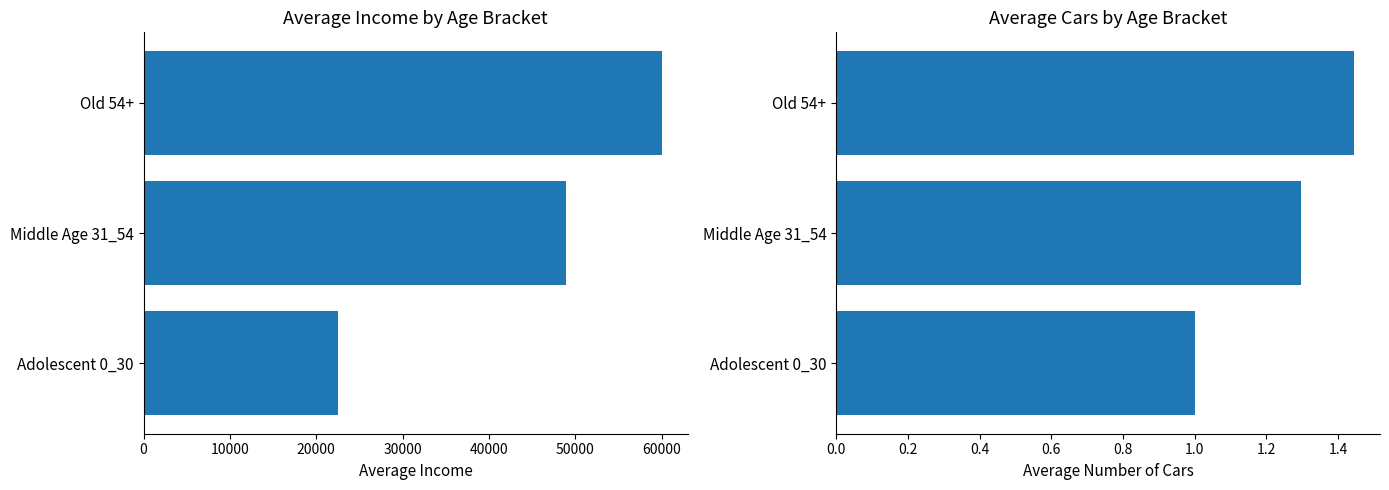

Which has a higher value, Middle Age 31_54 or Adolescent 0_30?

Middle Age 31_54